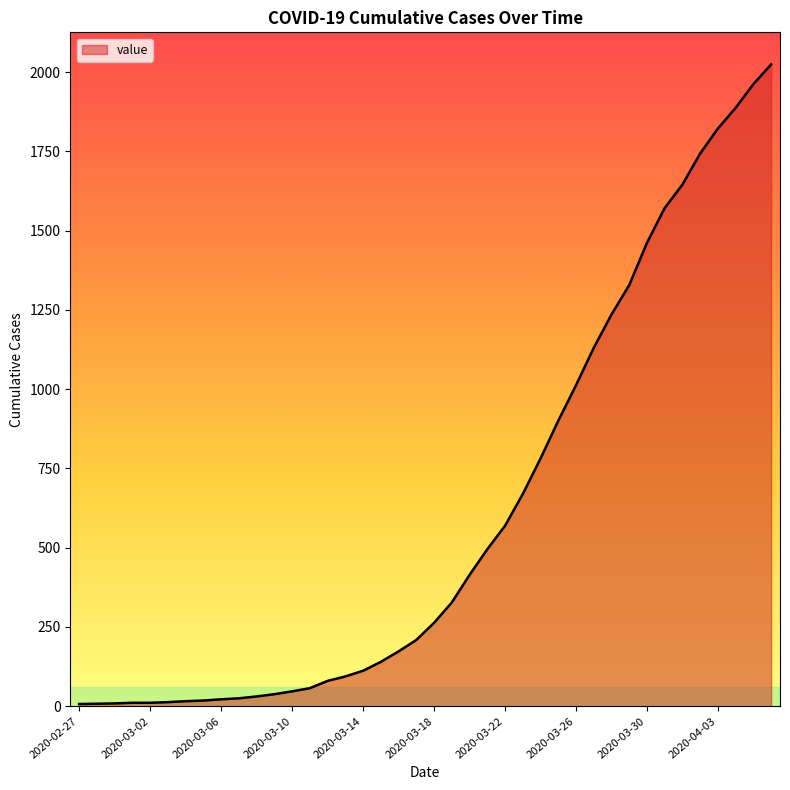

Does the chart have visible grid lines?

No